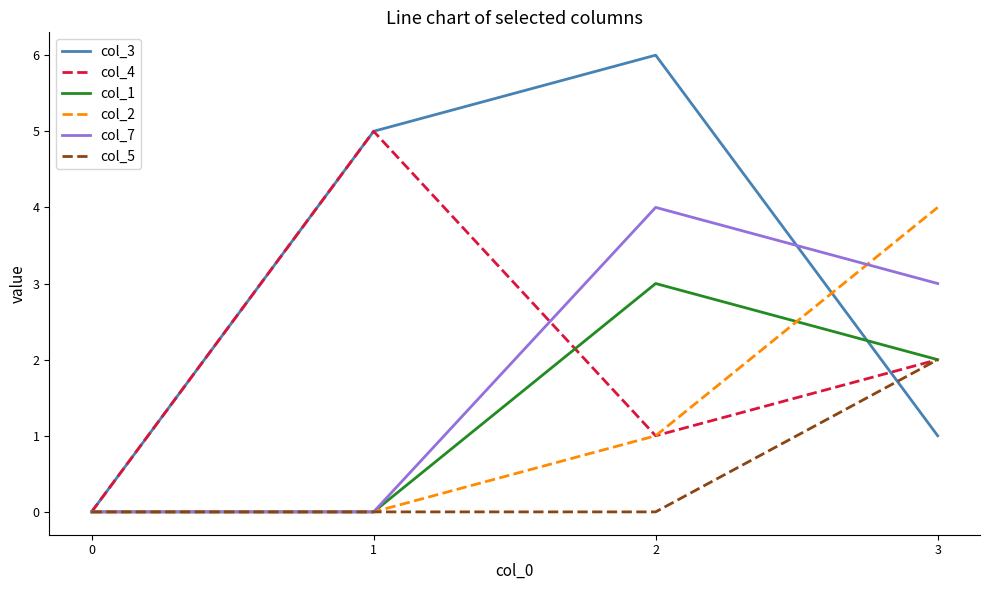

Reading left to right, transcribe all the data shown in this chart.

col_3: 0=0	1=5	2=6	3=1
col_4: 0=0	1=5	2=1	3=2
col_1: 0=0	1=0	2=3	3=2
col_2: 0=0	1=0	2=1	3=4
col_7: 0=0	1=0	2=4	3=3
col_5: 0=0	1=0	2=0	3=2